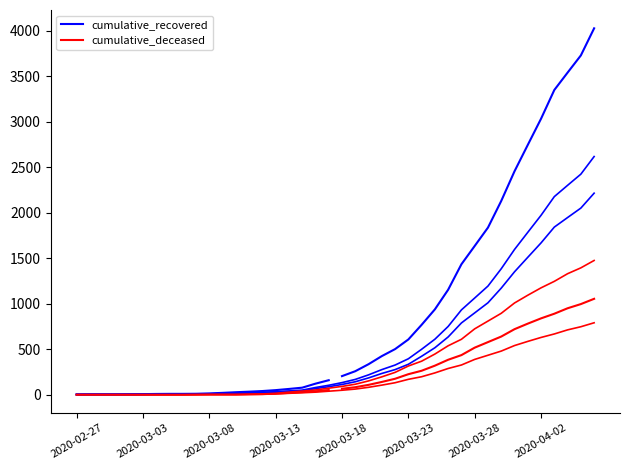

True or false: cumulative_recovered has a value of 3 at 2020-03-08.

False